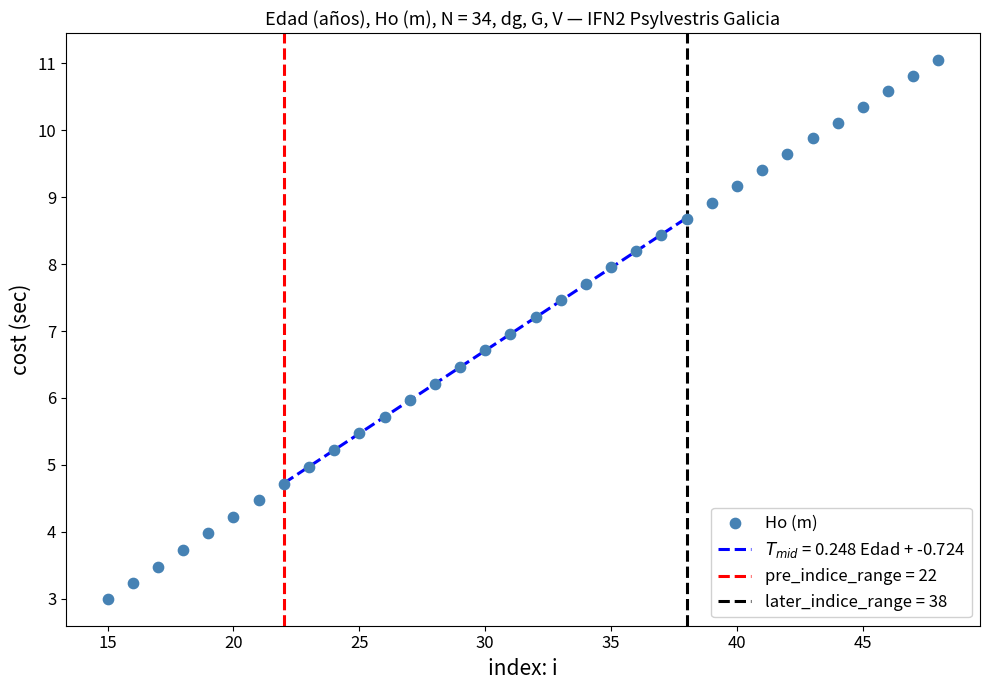

What is the range of X values (max minus min)?

33.0